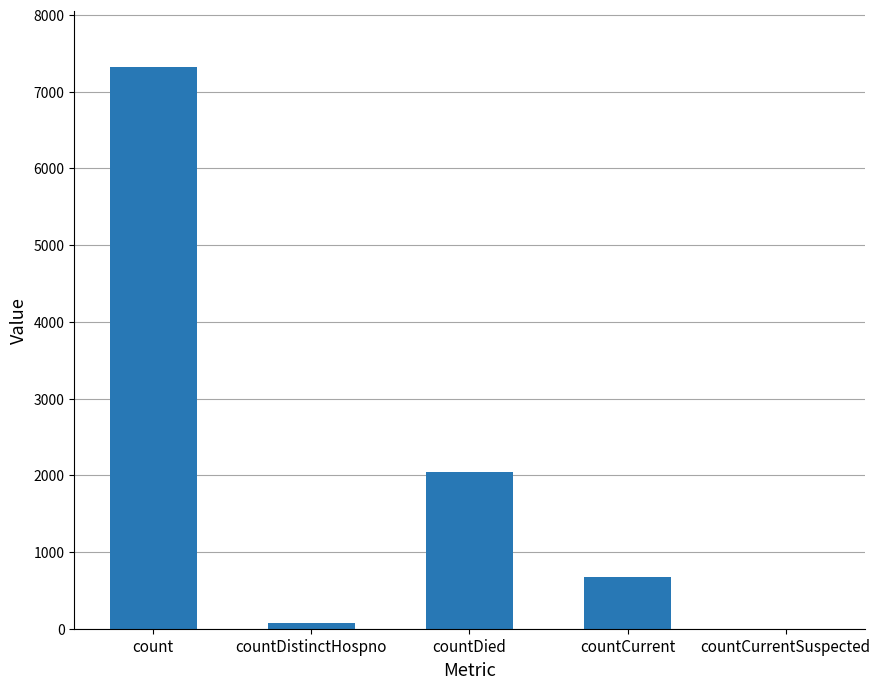

What is the sum of the values at countDied and countCurrentSuspected?

2046